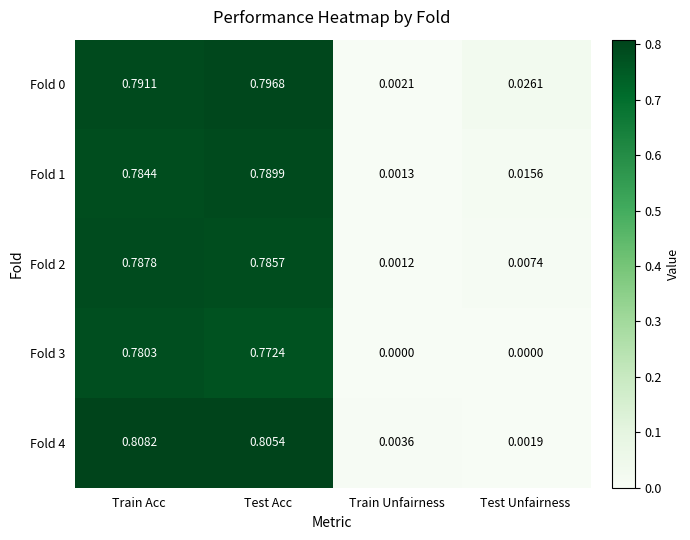

Where is Fold 2 nearest to the value 0?

Train Unfairness